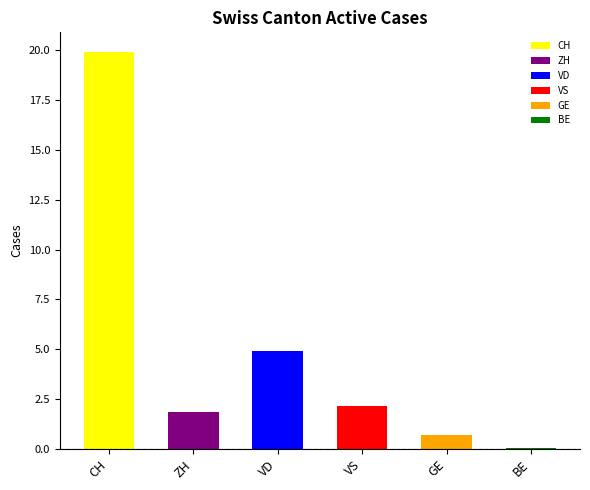

How many series are shown in this chart?

6